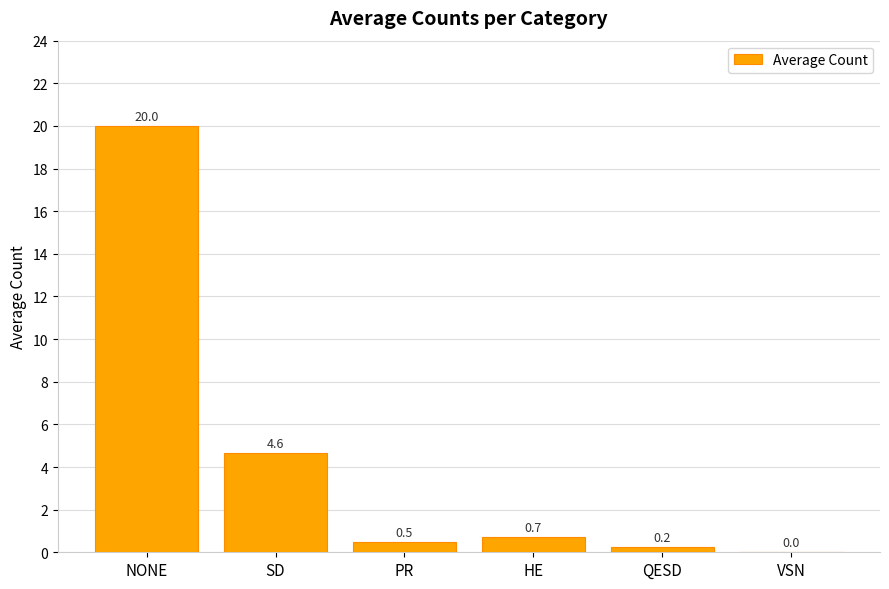

True or false: the data shows 20.0 at NONE.

True